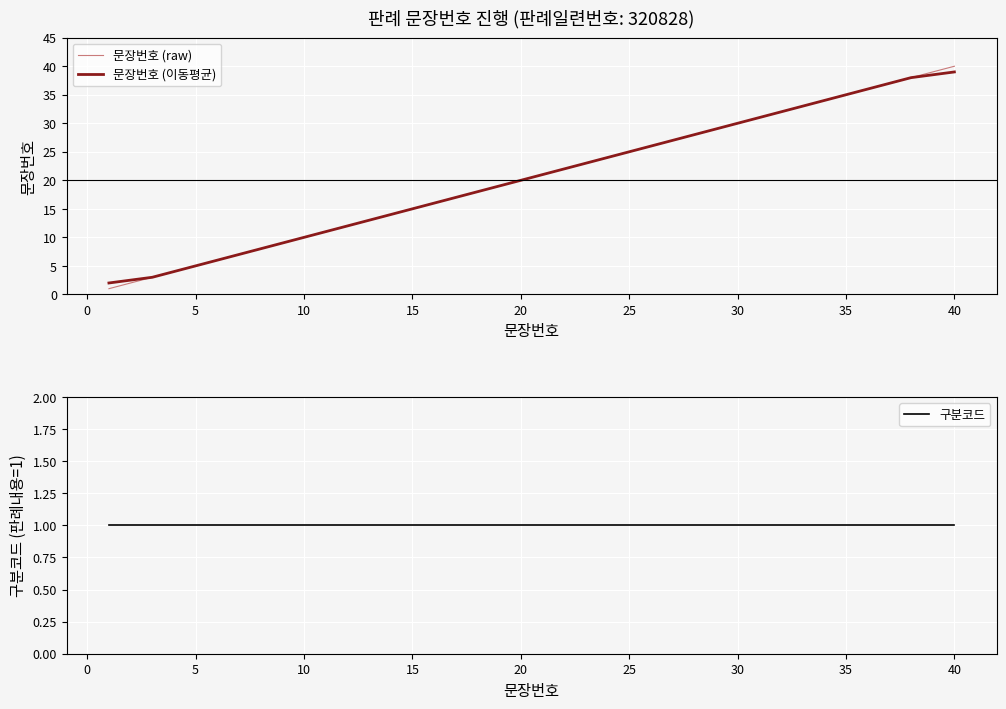

The value of 문장번호 (이동평균) at 20 is 20.0. True or false?

True